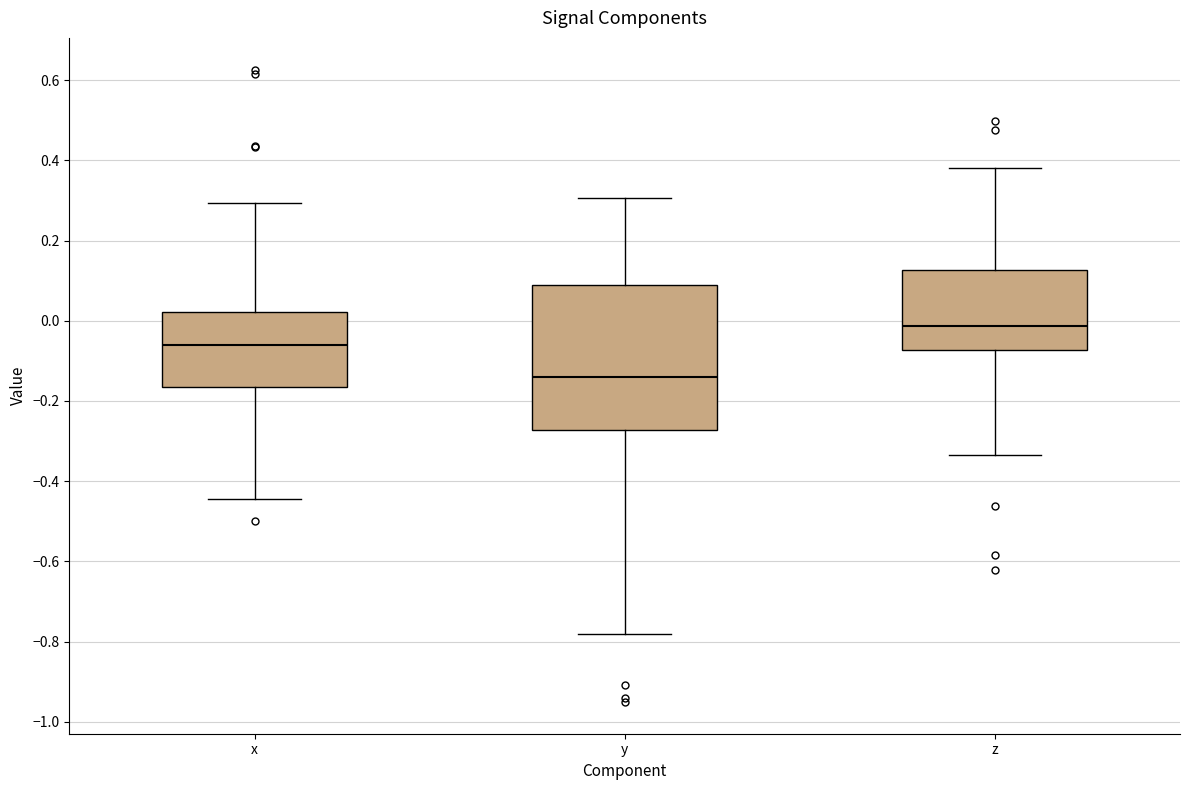

Which box is the tallest, from its lower edge to its upper edge?

y